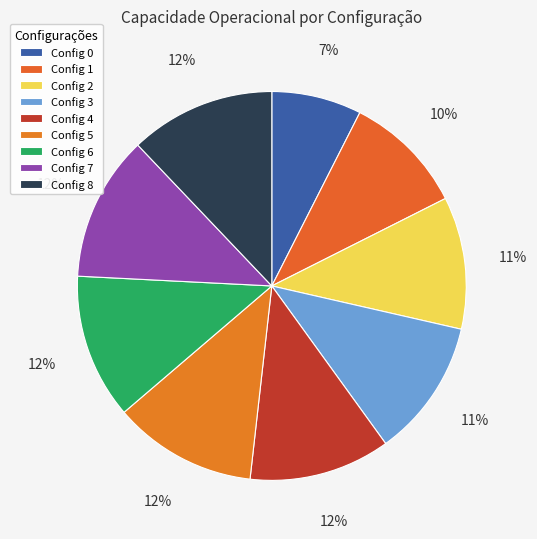

How many segments does this pie chart have?

9